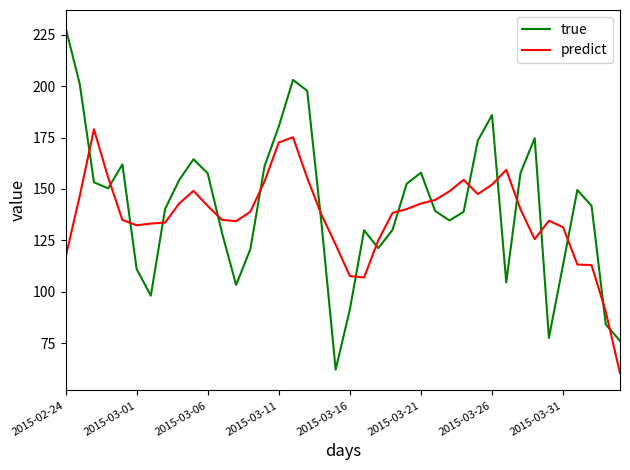

Which series has the largest range (max minus min)?

true